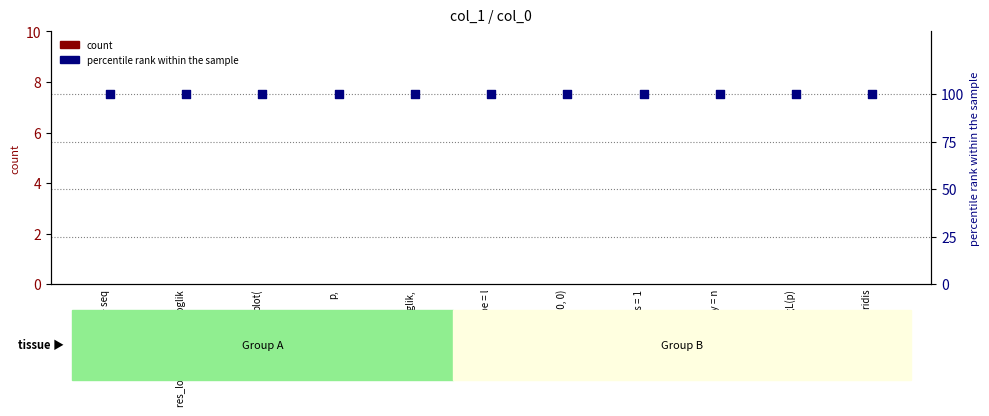

What are all the series names shown in the legend?

count, percentile rank within the sample